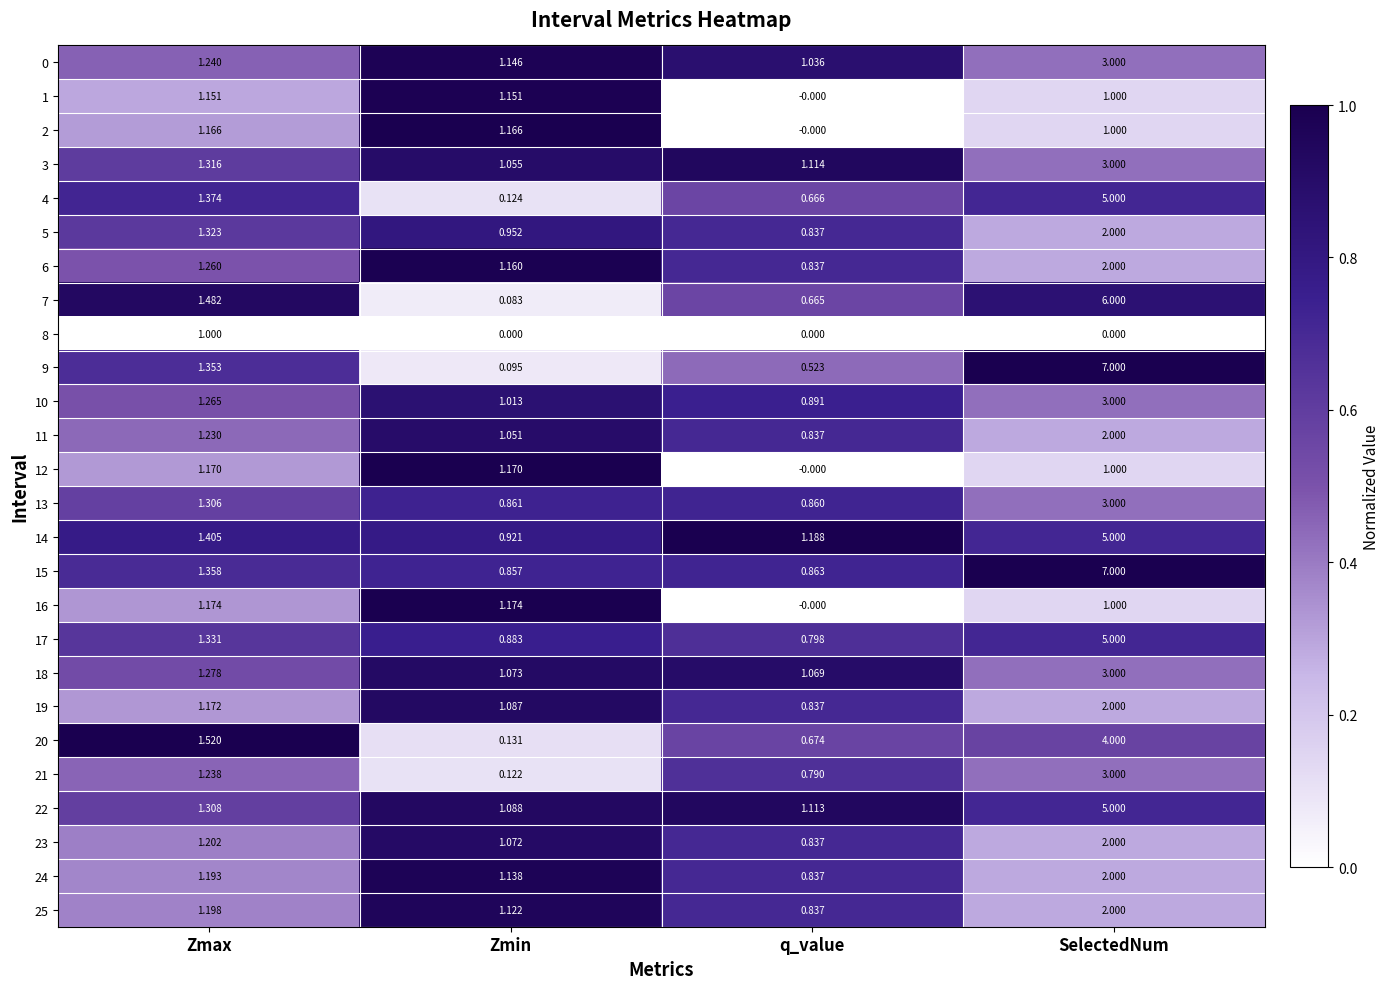

At which label is 0 closest to 2?

Zmax